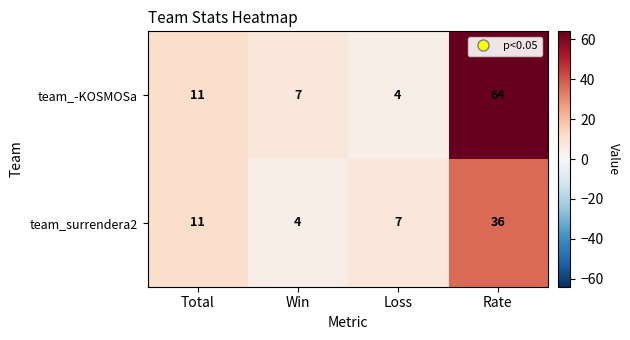

List the series in order of their overall mean, lowest first.

team_surrendera2, team_-KOSMOSa